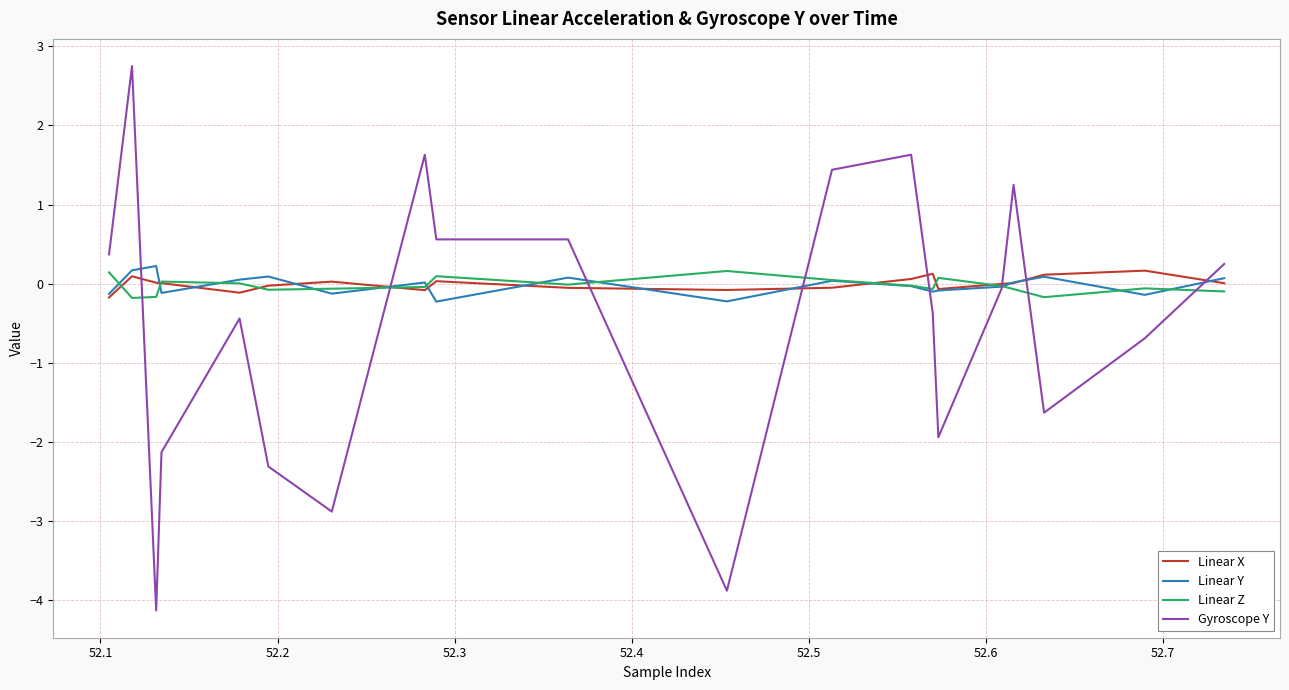

How many lines are shown in the chart?

4